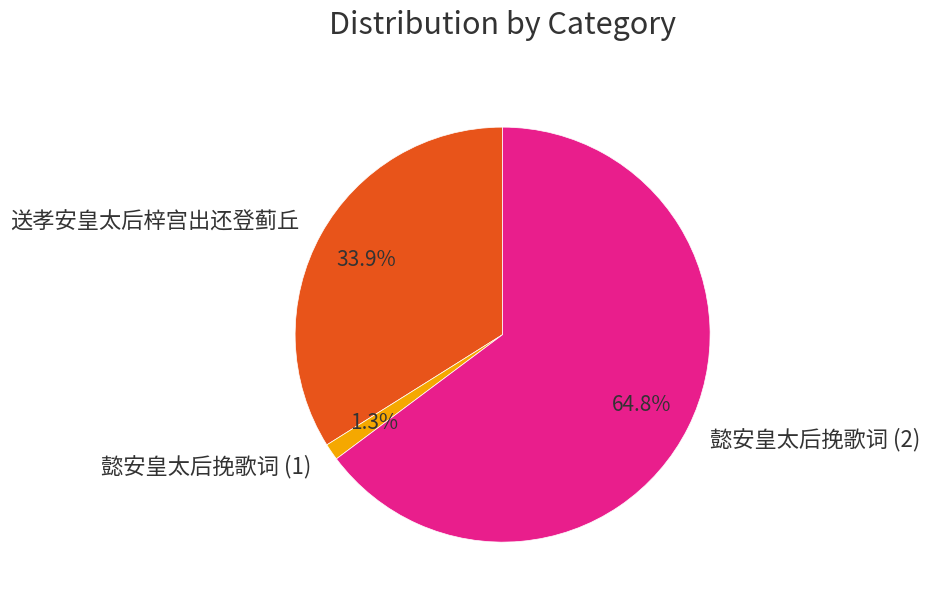

Combined, what portion of the pie is 懿安皇太后挽歌词 (1) and 送孝安皇太后梓宫出还登蓟丘?

35.2%